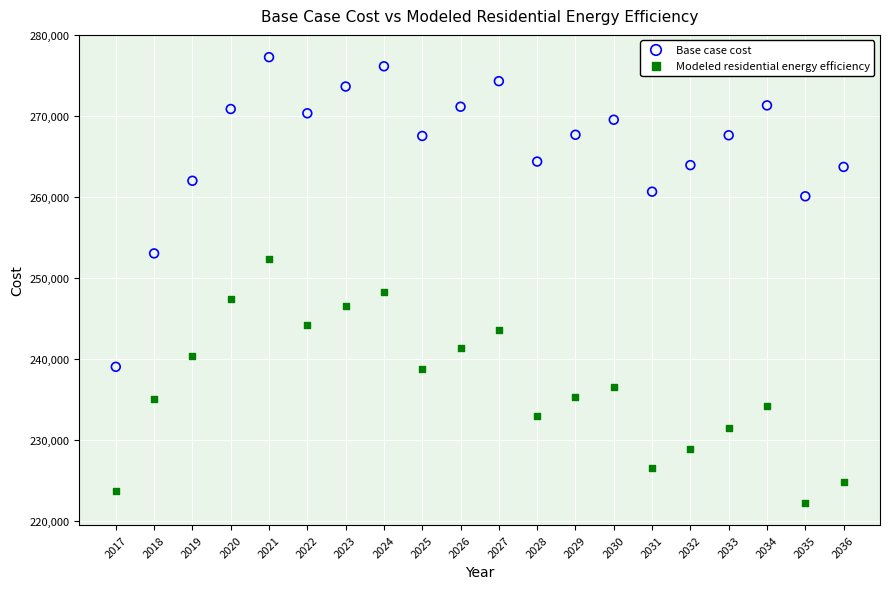

Which series contains the lowest Y value?

Modeled residential energy efficiency